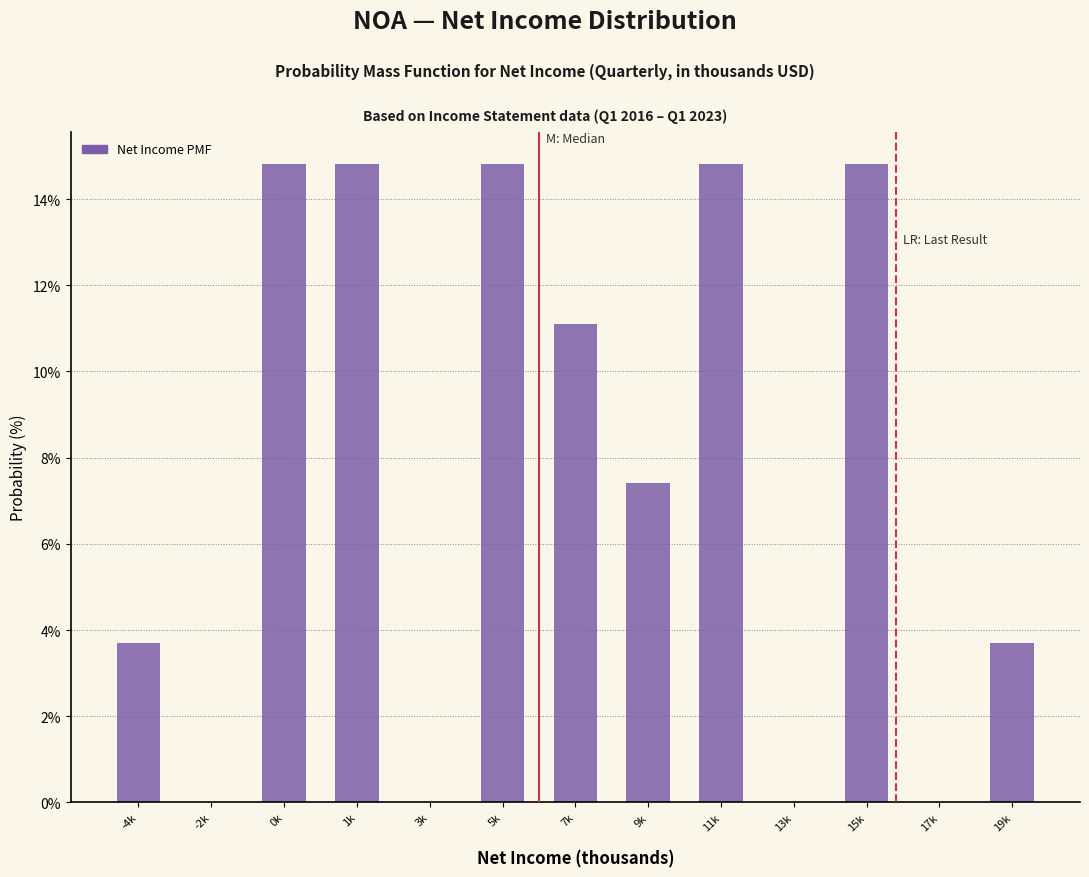

Reading left to right, transcribe all the data shown in this chart.

-4k=3.7	-2k=0.0	0k=14.8	1k=14.8	3k=0.0	5k=14.8	7k=11.1	9k=7.4	11k=14.8	13k=0.0	15k=14.8	17k=0.0	19k=3.7